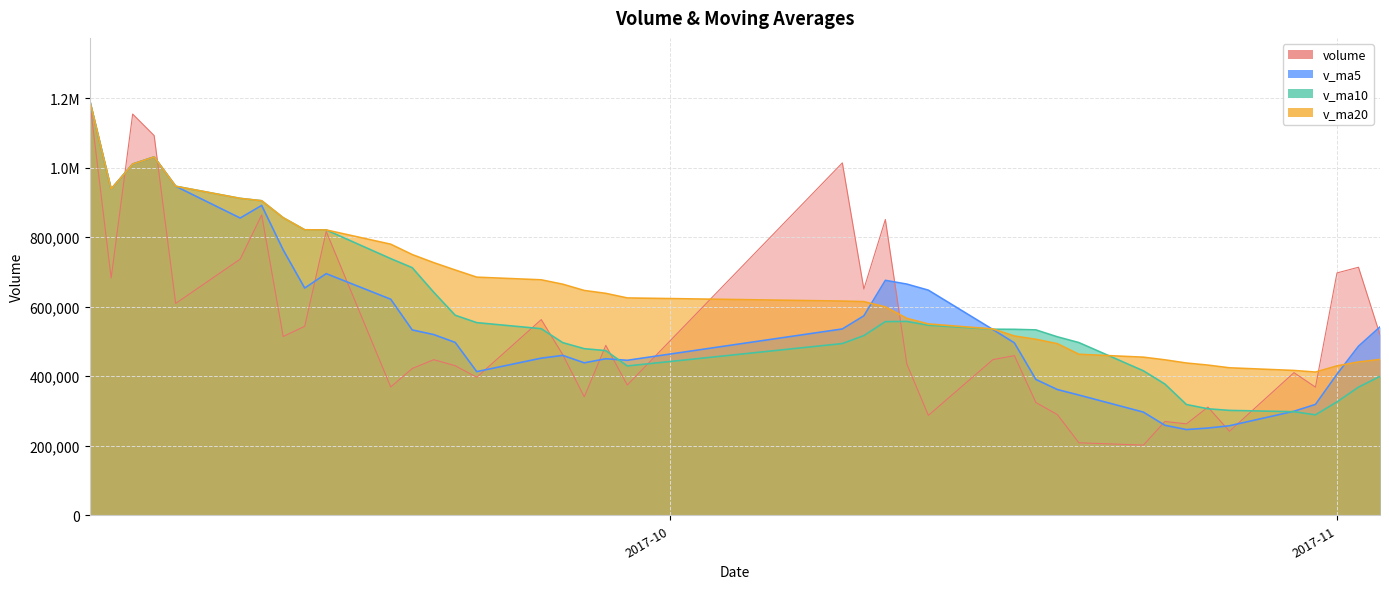

True or false: volume has more than 2 points higher than both neighbors.

True